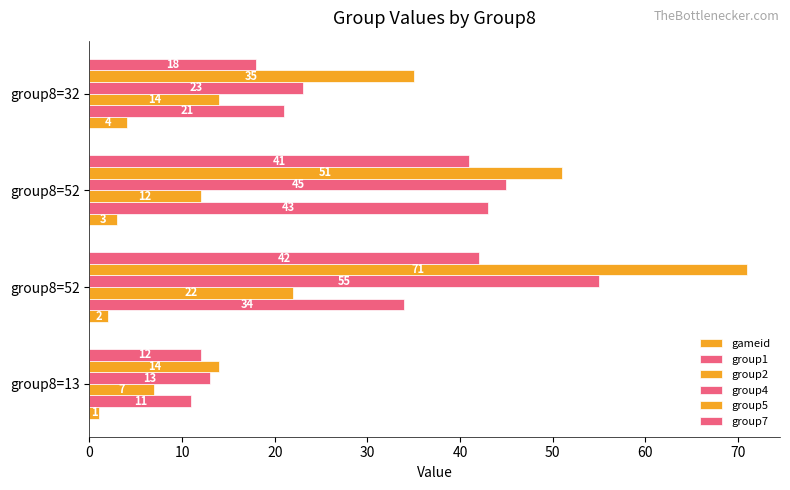

At how many categories does at least one series exceed 43?

2